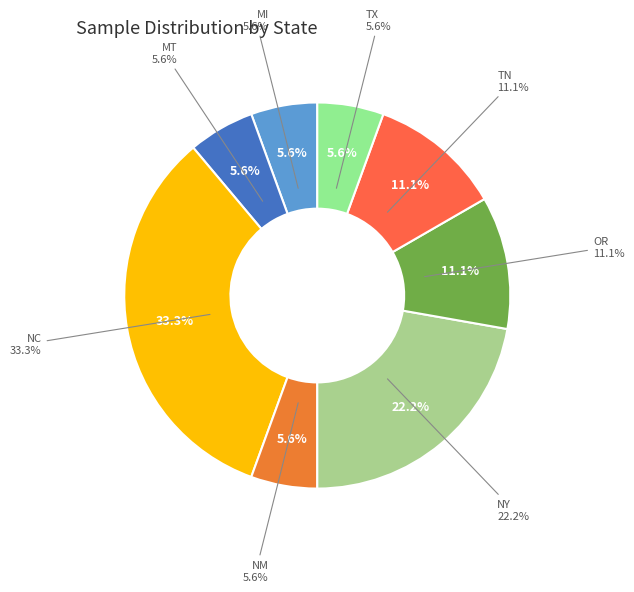

To the nearest percent, what is the combined percentage of OR and NC?

44%